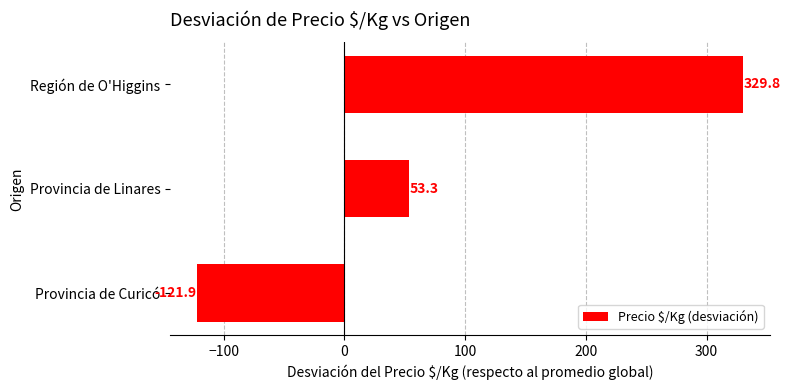

What is the difference between the maximum and minimum values?

451.7